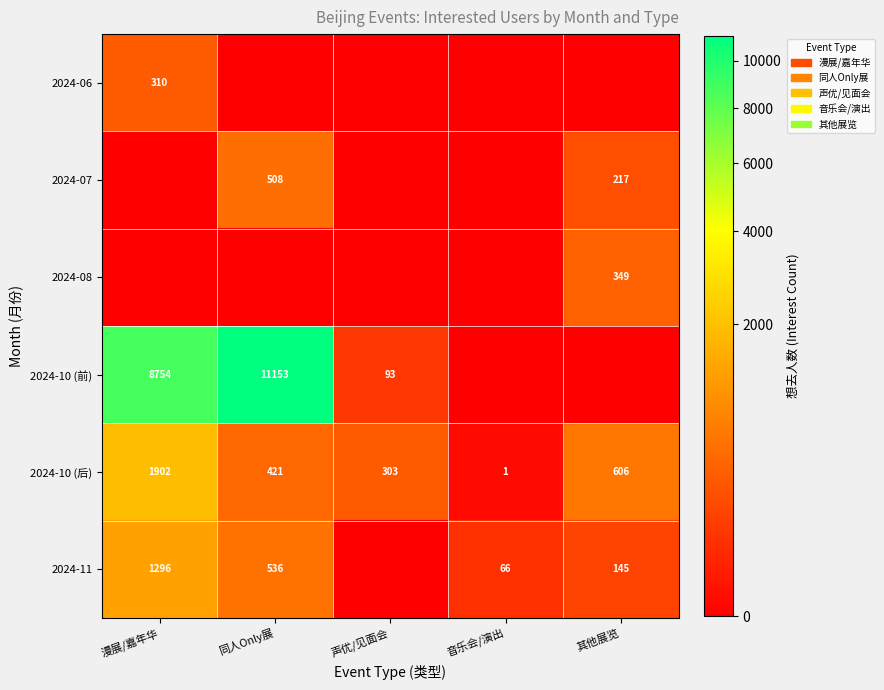

Which has a higher value, 声优/见面会 or 同人Only展?

声优/见面会